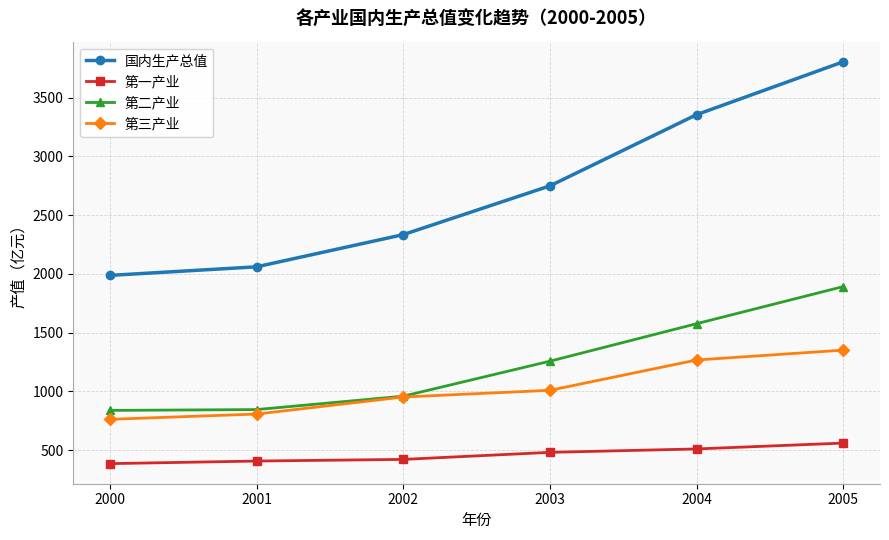

What is the spread (max minus min) of values at 2003?

2268